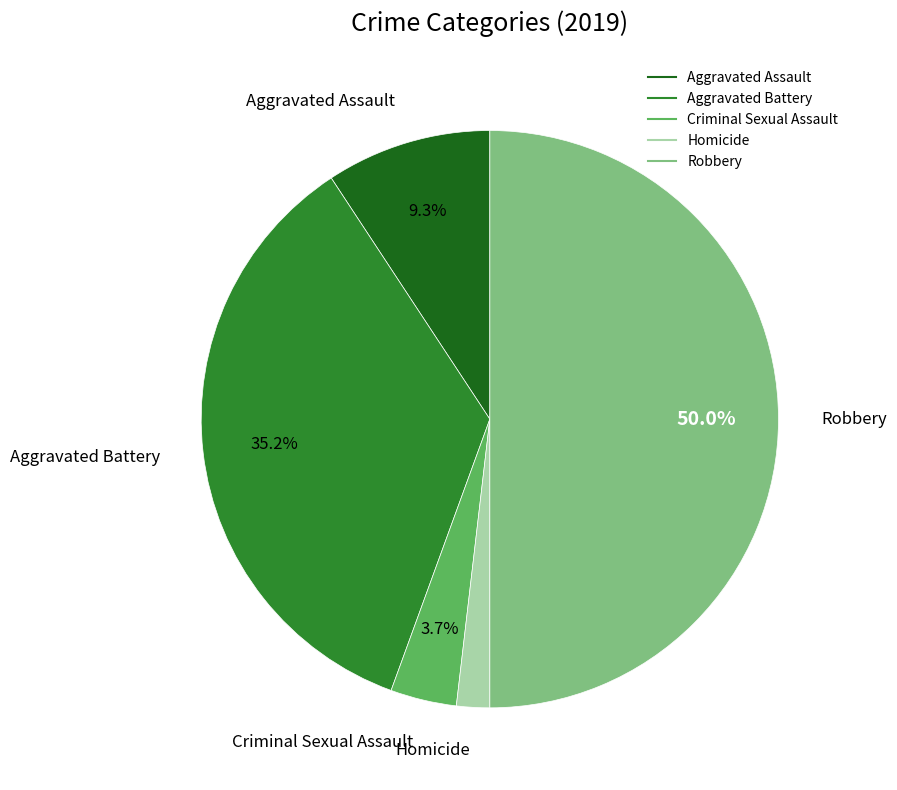

Rank the categories by value from lowest to highest.

Homicide, Criminal Sexual Assault, Aggravated Assault, Aggravated Battery, Robbery